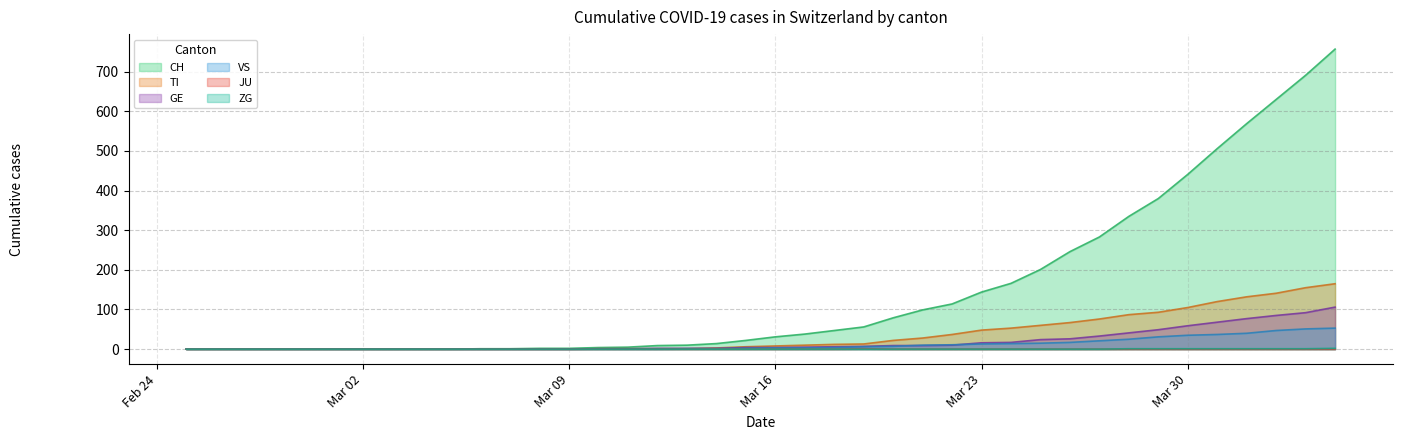

At how many categories does at least one series exceed 521?

4